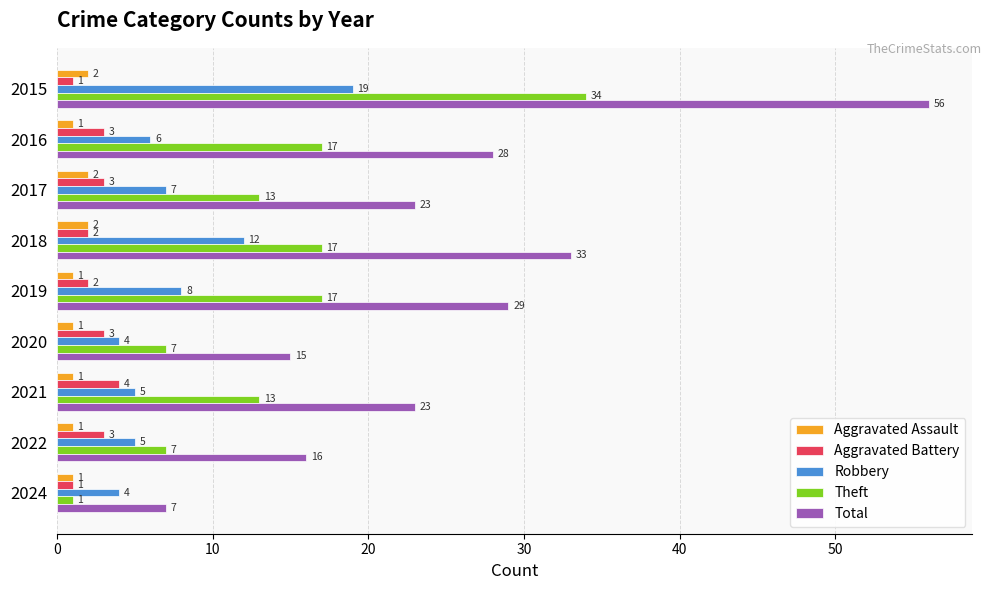

What is the difference between the second highest and minimum values in the Theft series?

16